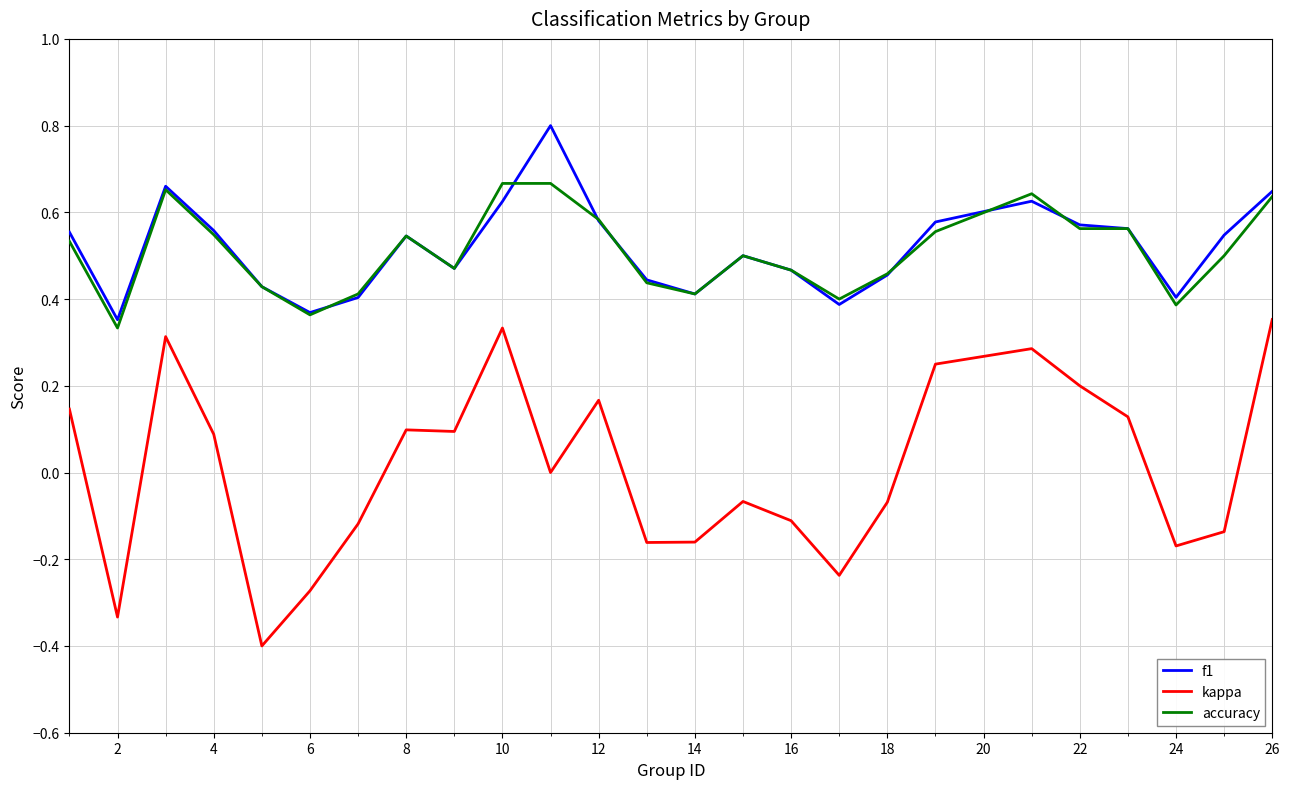

List the series in order of their peak value, lowest first.

kappa, accuracy, f1